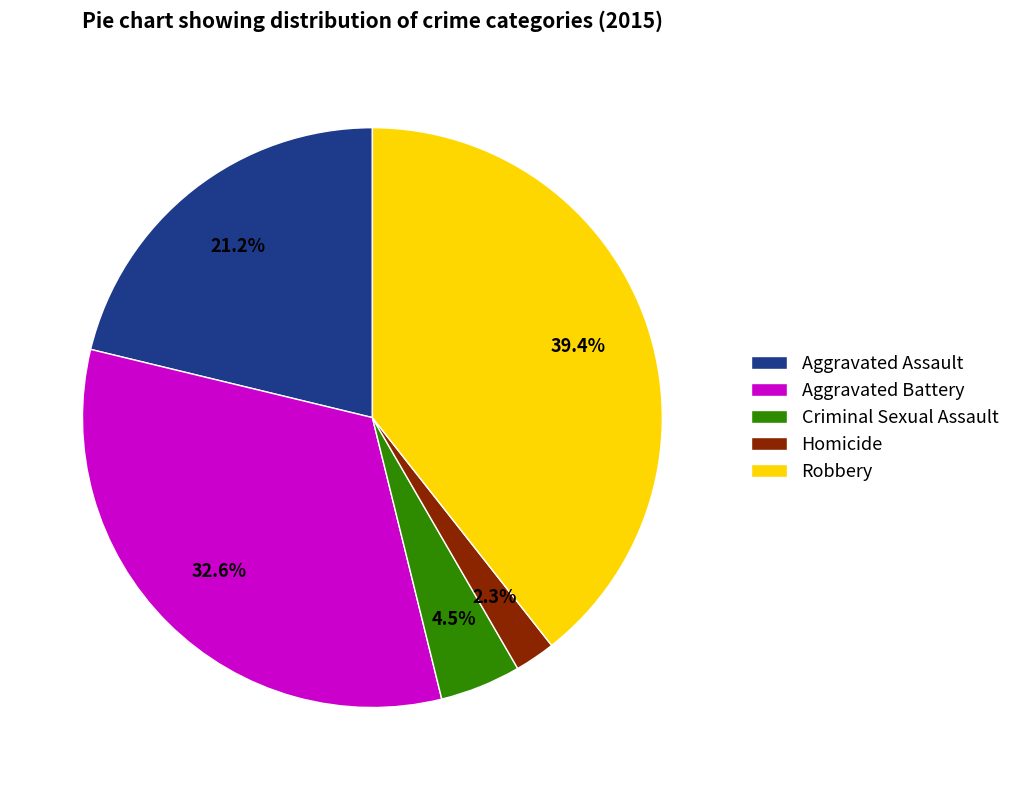

To the nearest percent, what is the combined percentage of Aggravated Assault and Robbery?

61%